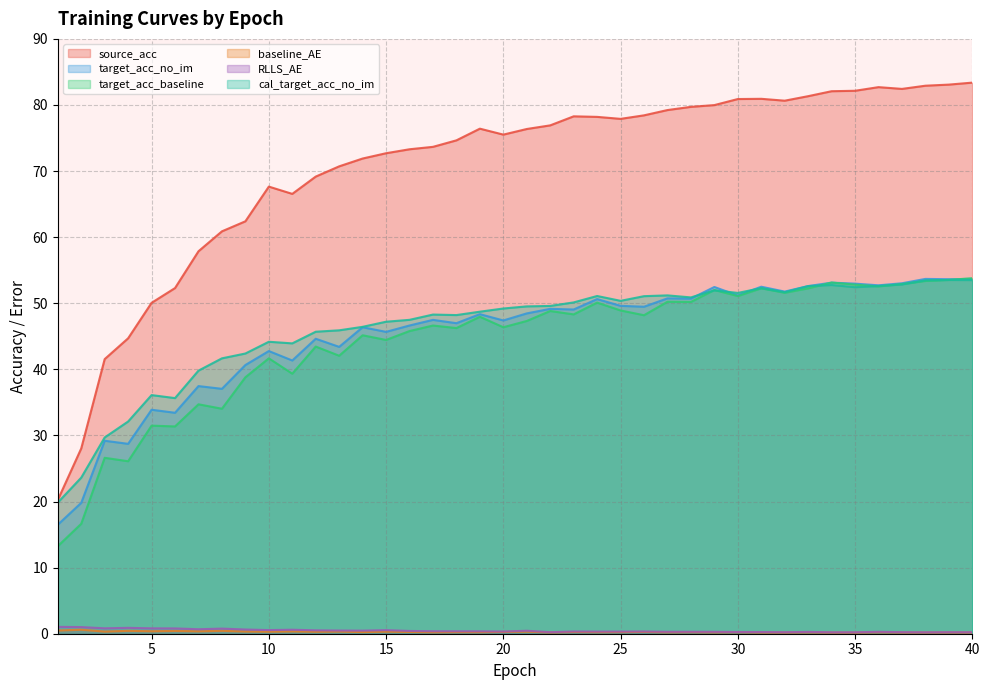

Where is the first local minimum for target_acc_baseline?

4